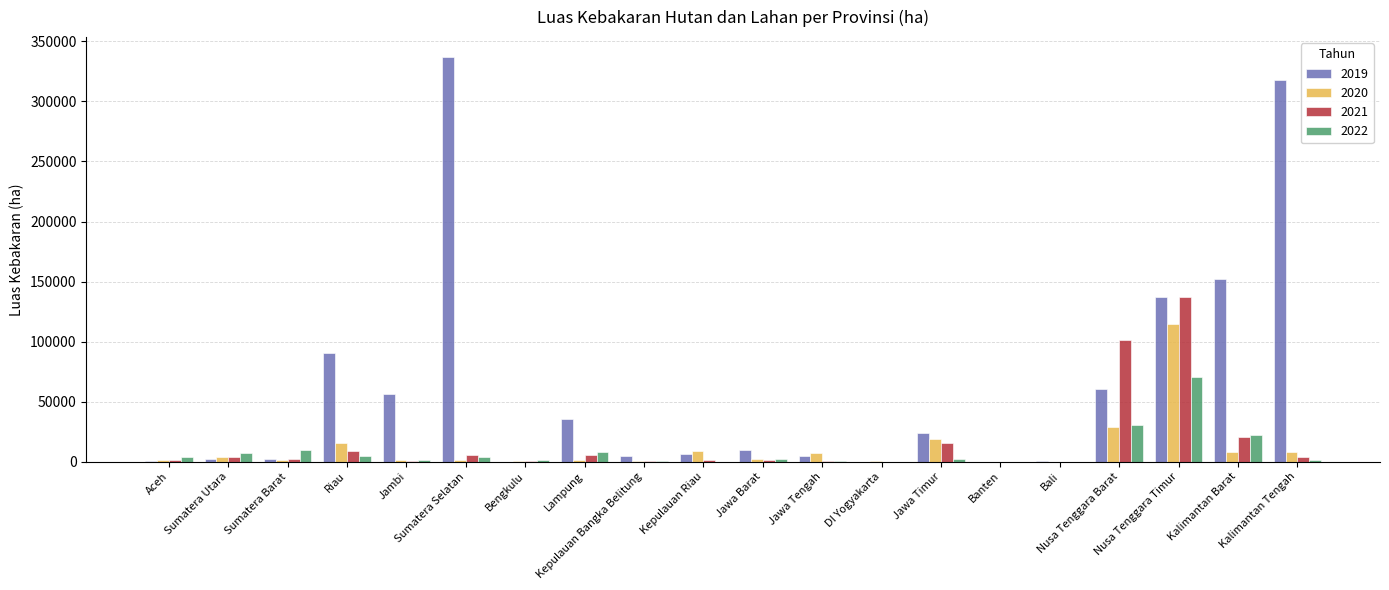

At which category does the chart reach its peak across all series?

Sumatera Selatan